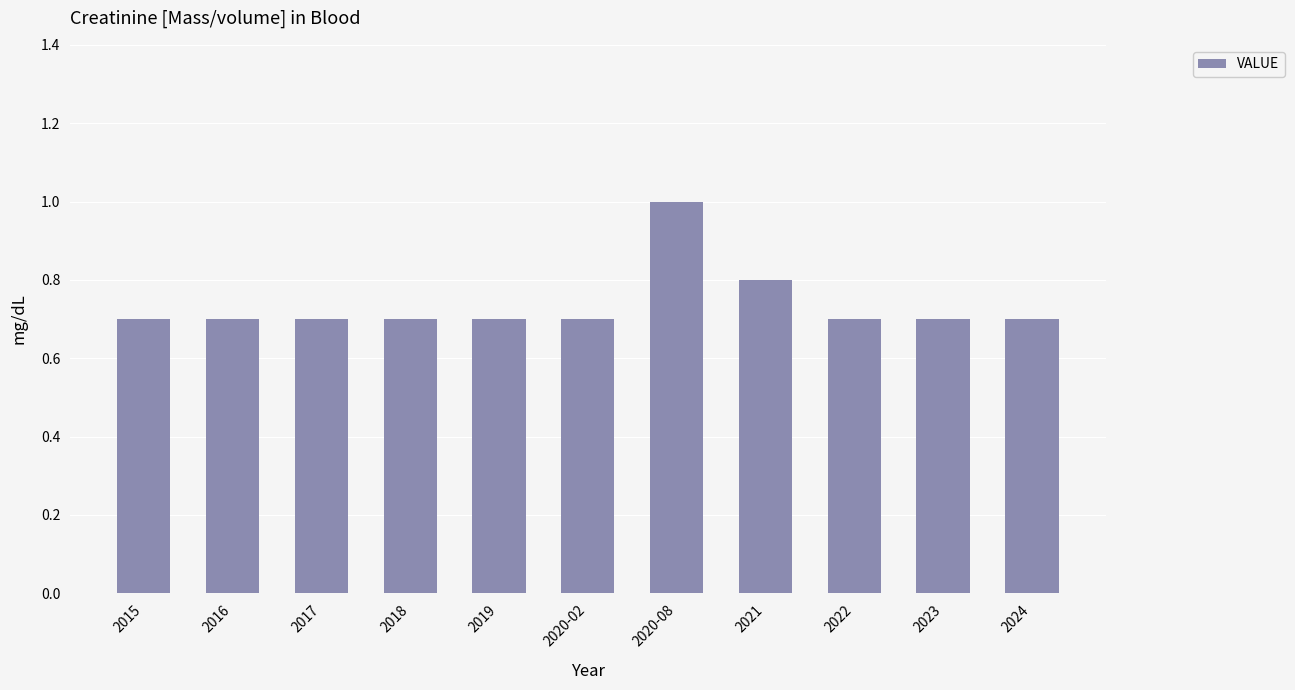

What is the value of the 3rd bar from the left?

0.7